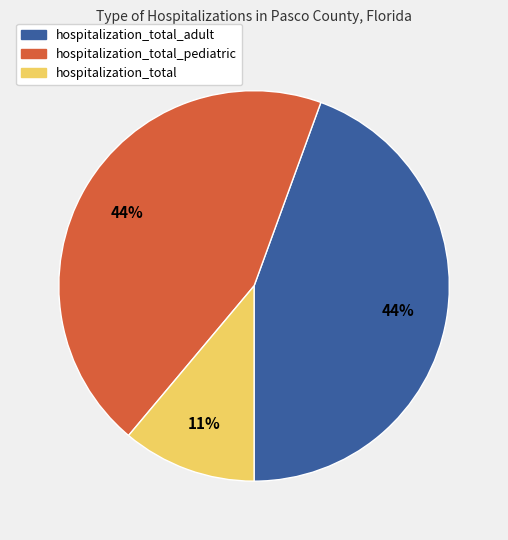

To the nearest percent, what is the difference between the largest and smallest slice percentages?

33%